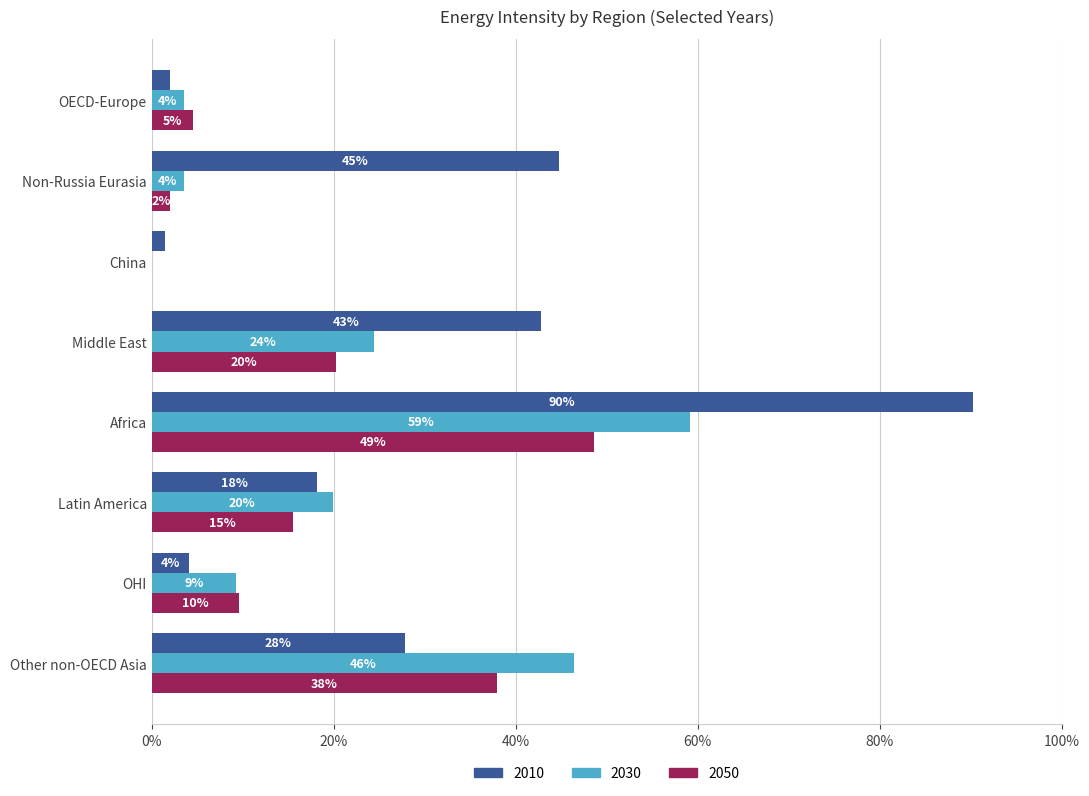

Reading left to right, transcribe all the data shown in this chart.

2010: 2.0	44.7	1.5	42.8	90.2	18.2	4.1	27.9
2030: 3.5	3.5	0.1	24.5	59.2	19.9	9.3	46.4
2050: 4.5	2.0	0.0	20.2	48.6	15.5	9.6	37.9